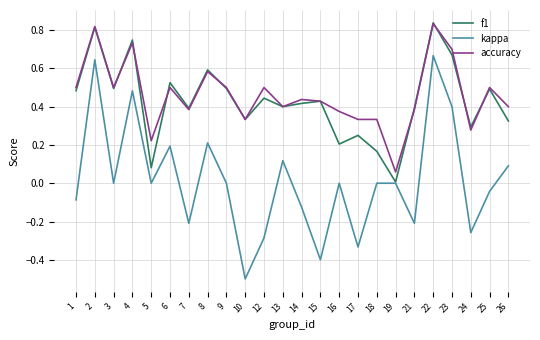

Is the value of kappa at 21 greater than the value of f1 at 8?

No